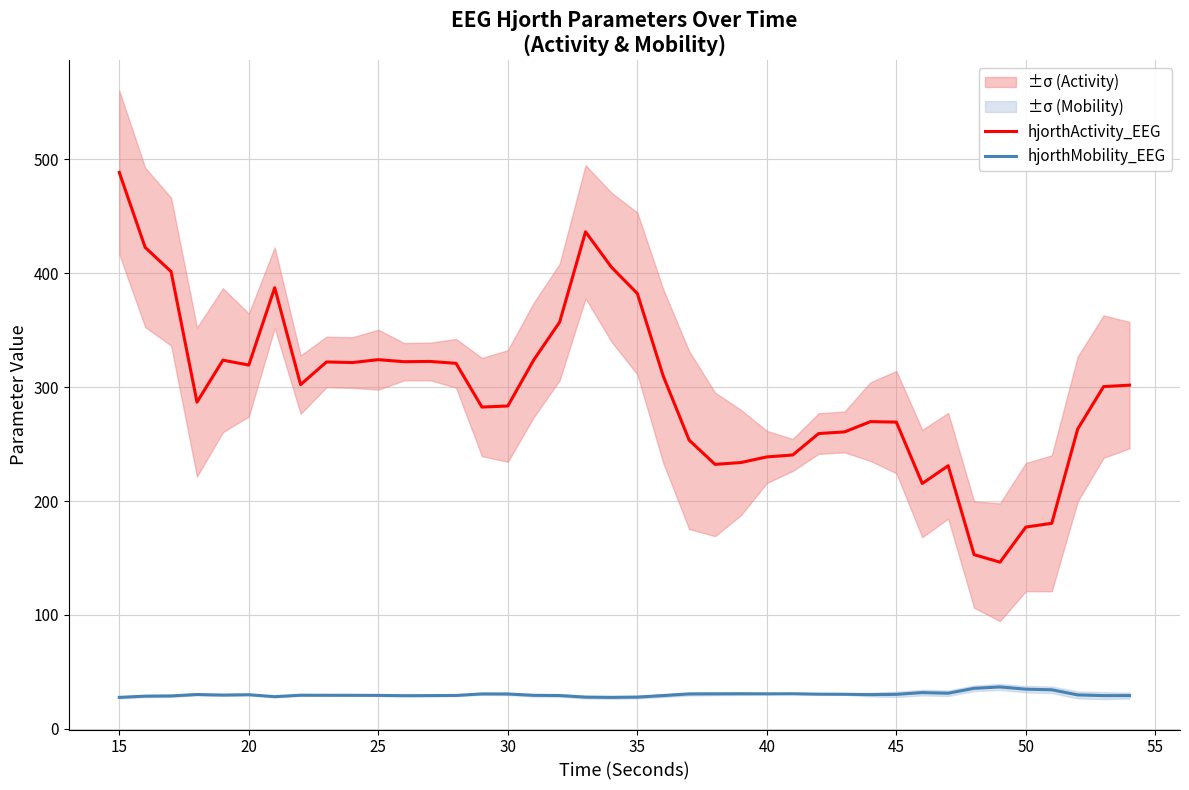

What are all the series names shown in the legend?

hjorthActivity_EEG, hjorthMobility_EEG